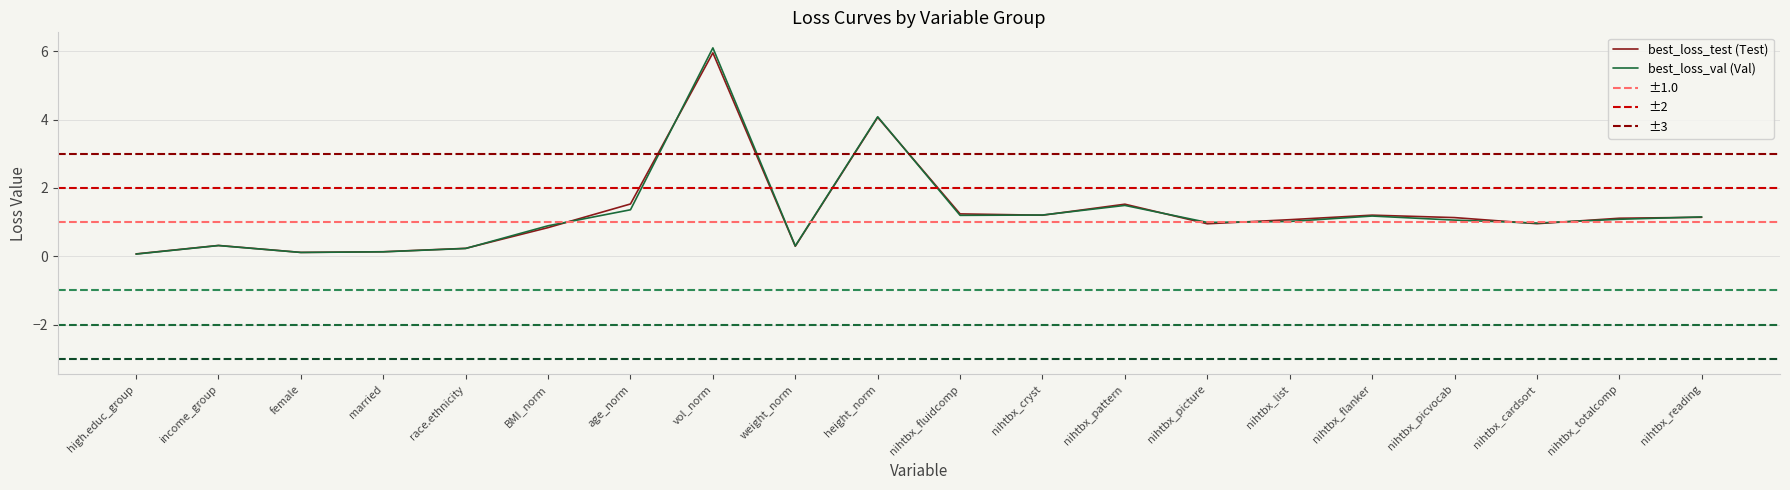

At which category is the sum across all series the highest?

vol_norm